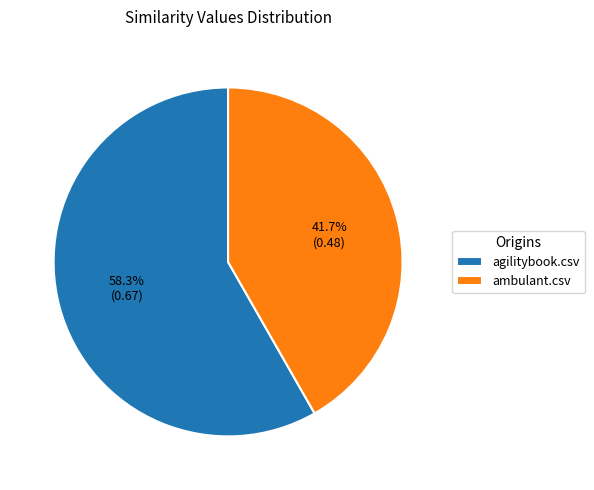

Count the number of slices in the pie.

2